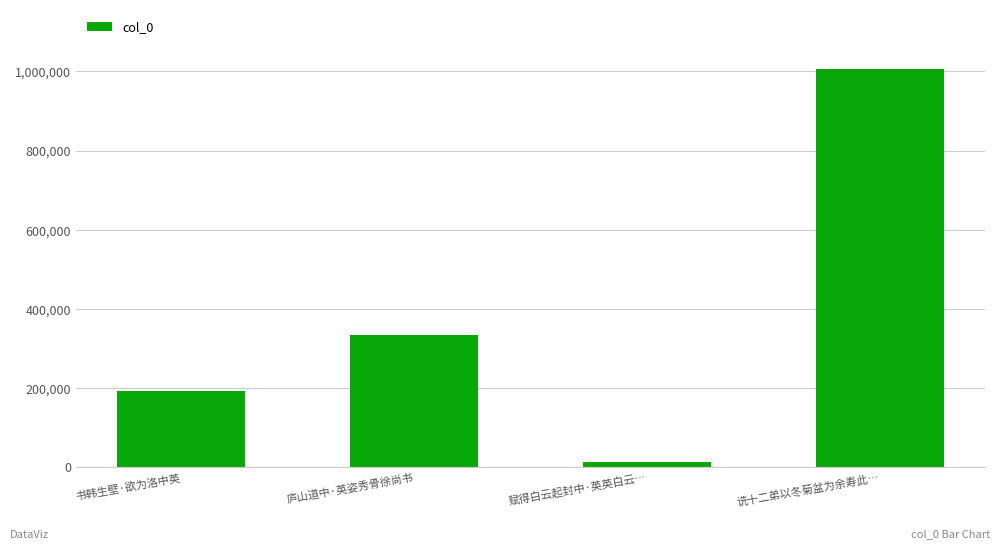

How many values are below 334118?

2